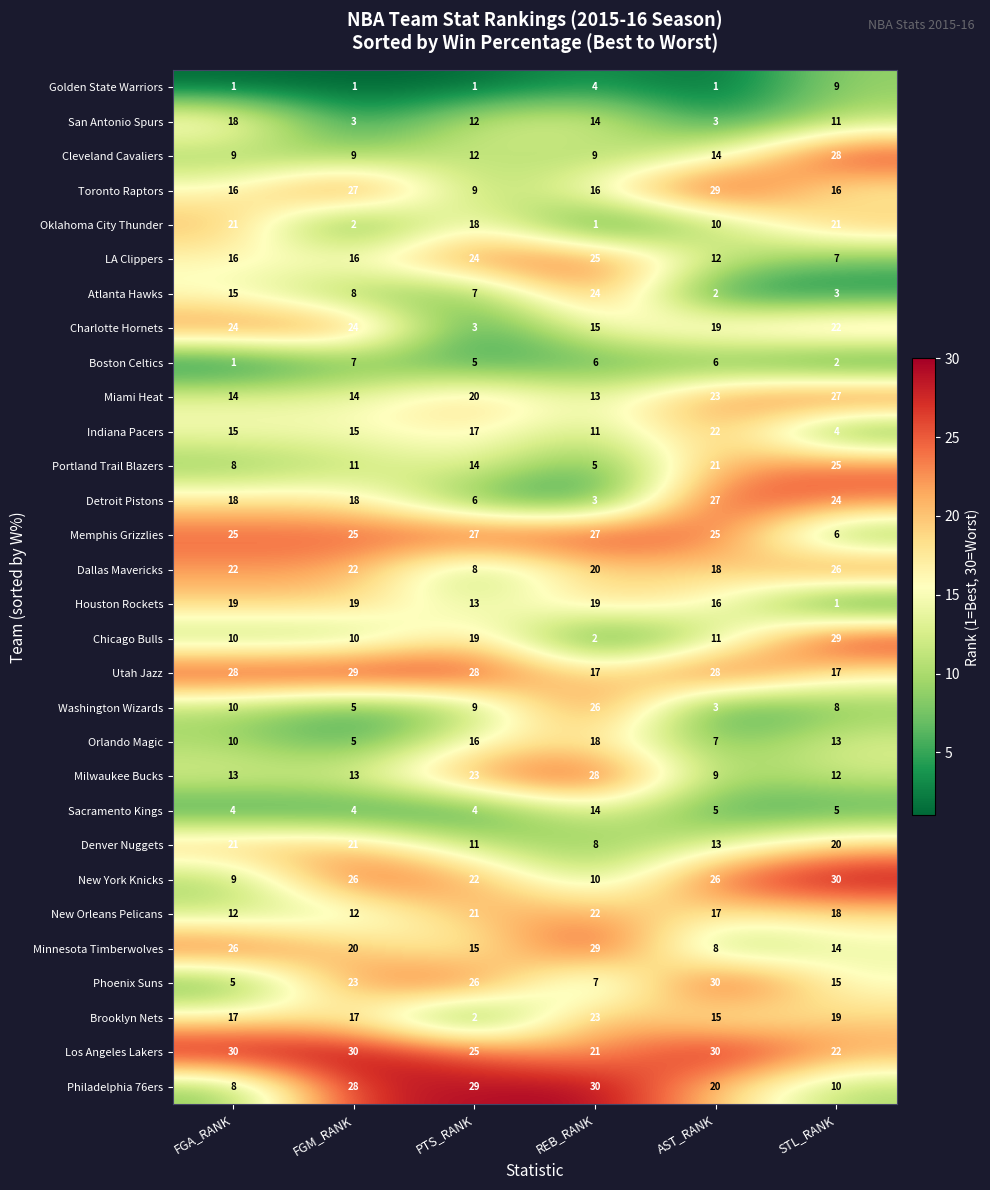

What is the minimum value shown in the chart?

1